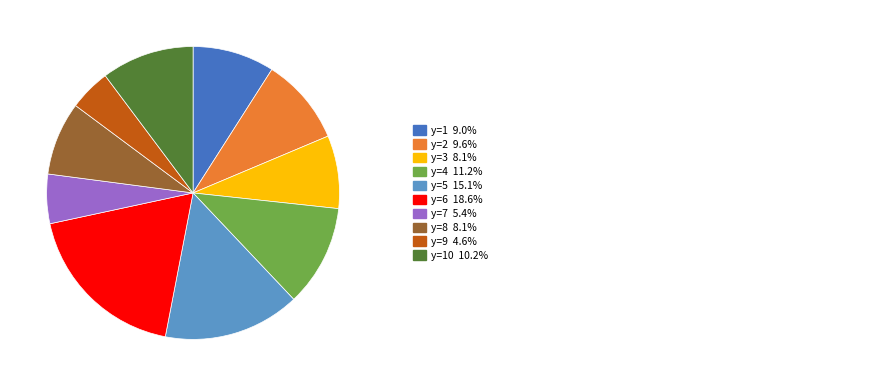

How many slices are in this pie chart?

10